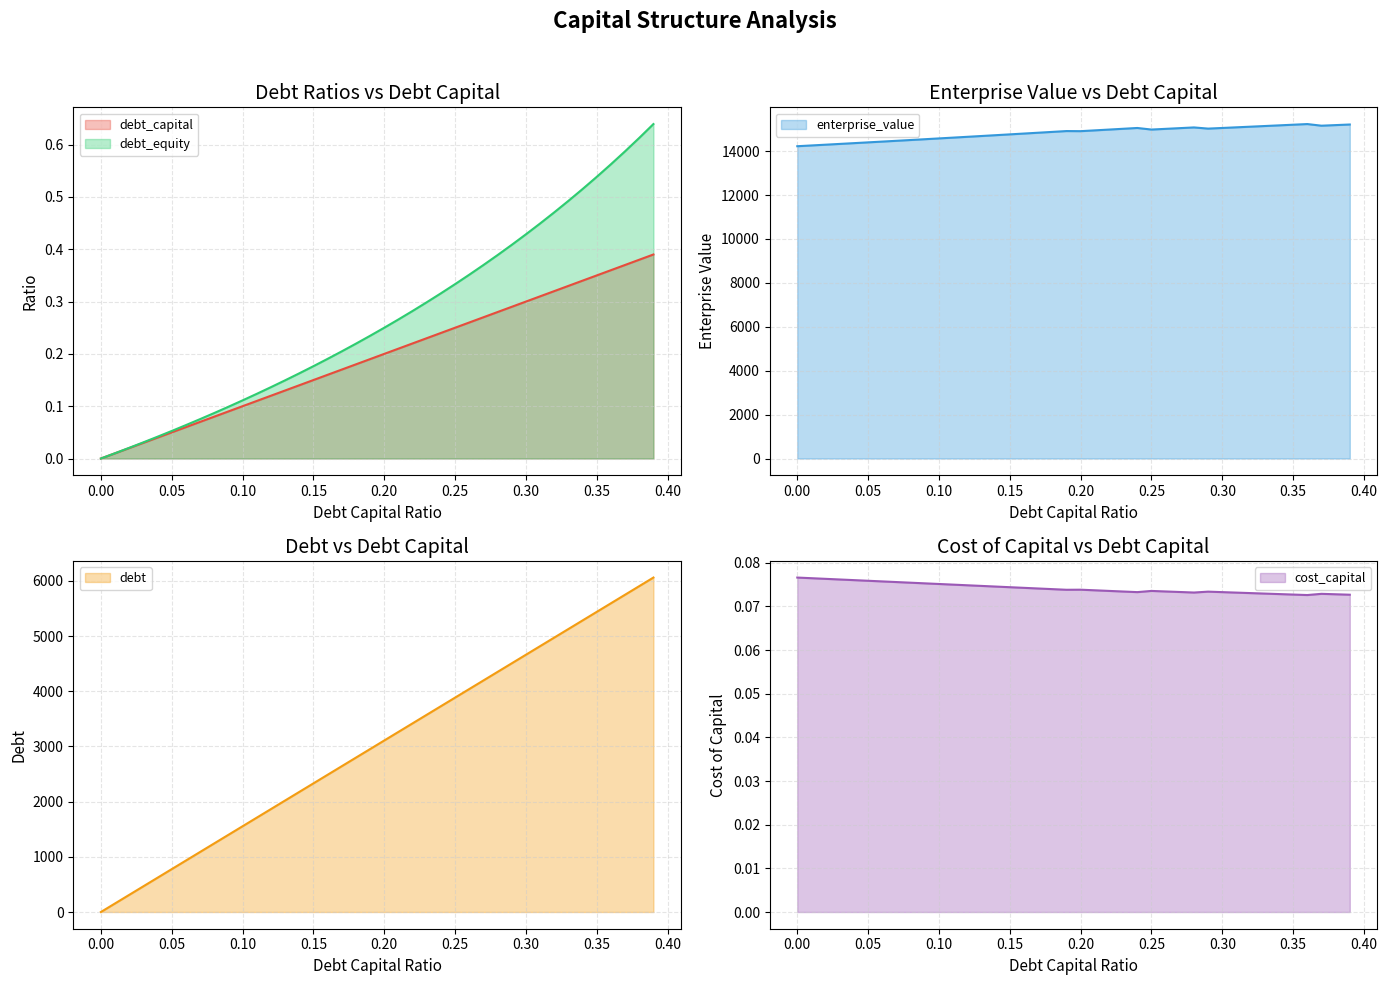

The value of enterprise_value at 0.26 is 15018.3. True or false?

True